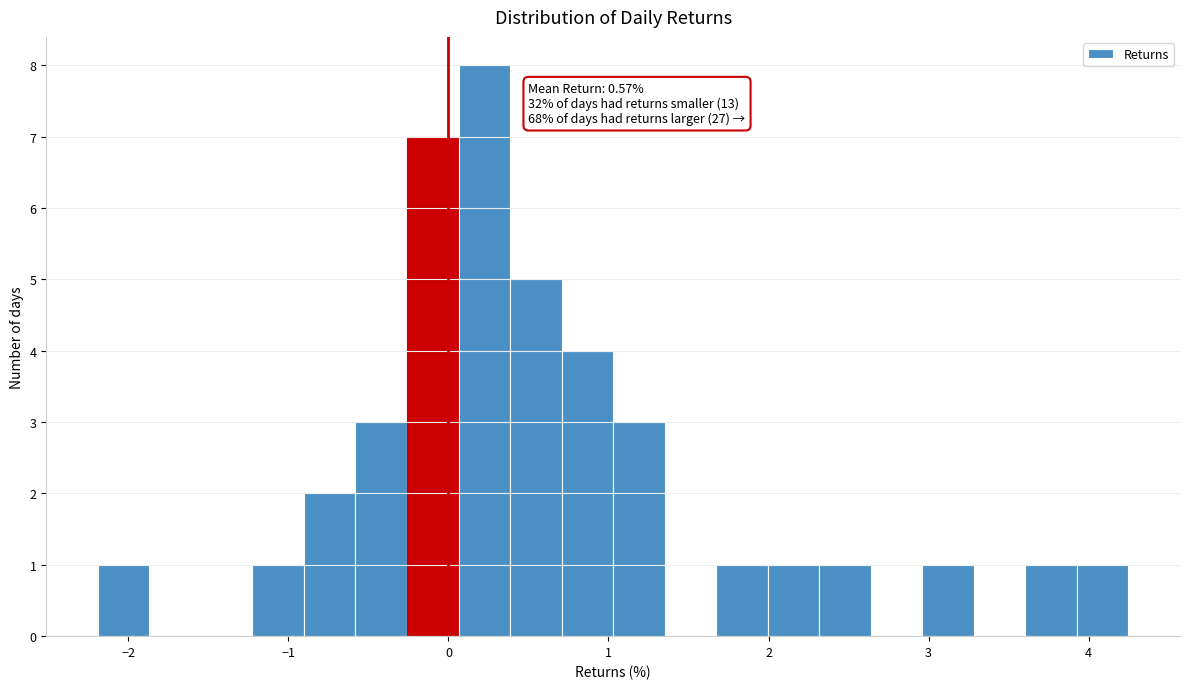

Read against the x-axis, roughly where is the centre of the tallest bar?

0.2